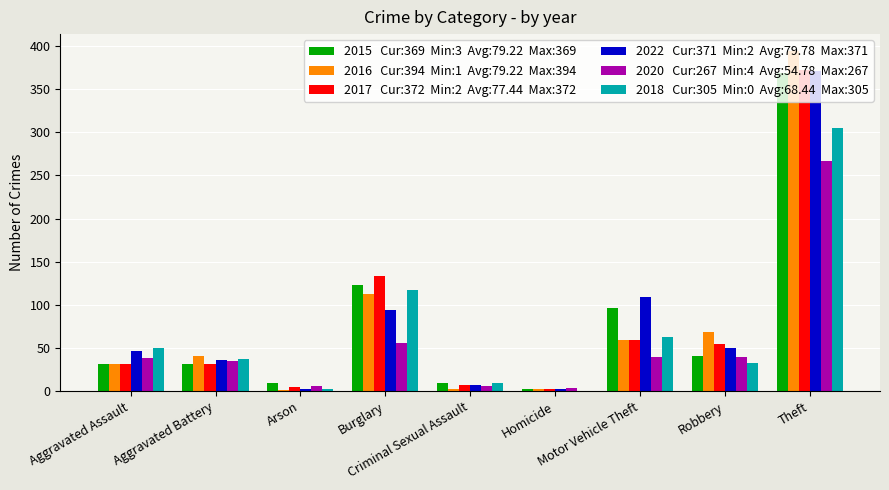

What is the maximum value shown in the chart?

394